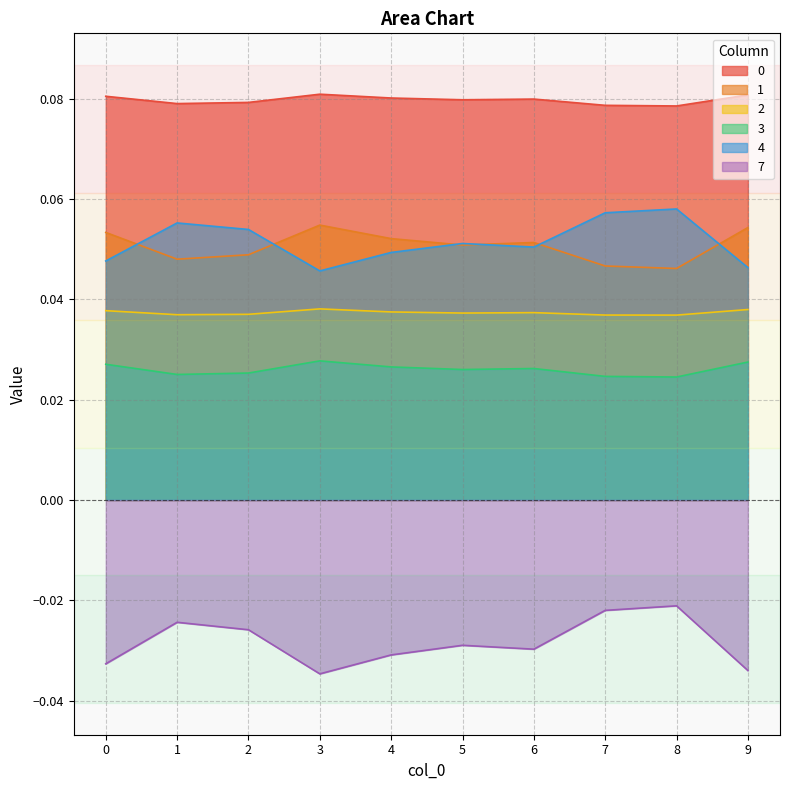

How many categories are shown in the chart?

10